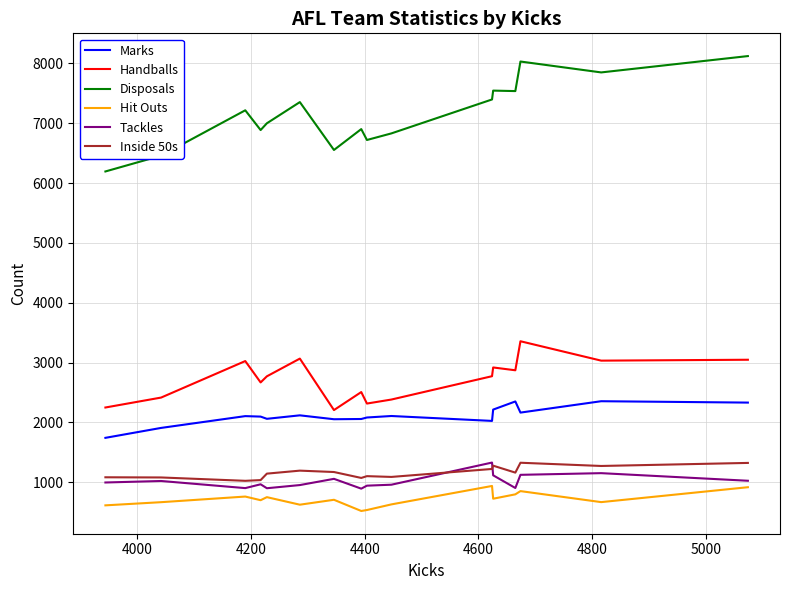

What is the smallest value displayed?

520